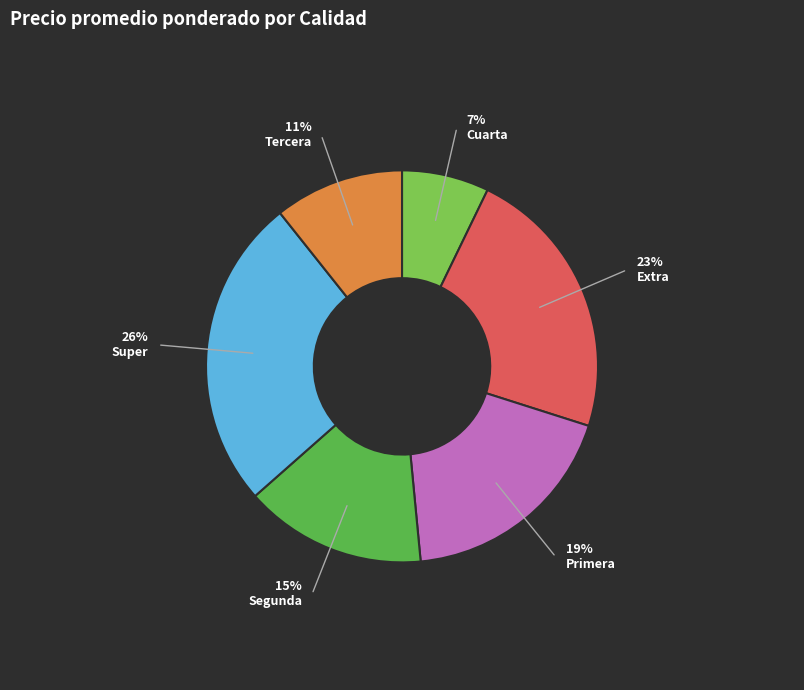

Approximately how many times larger is the value at Cuarta compared to Extra?

0.3